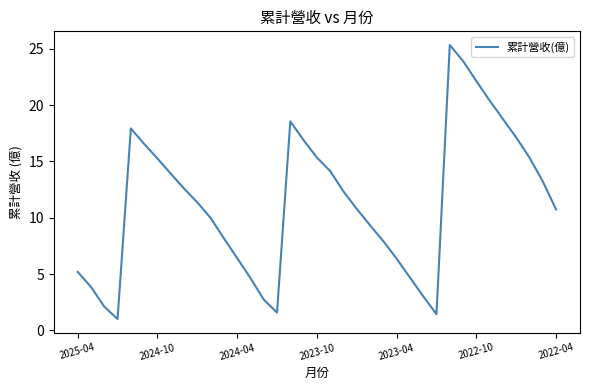

What is the smallest value displayed?

1.0